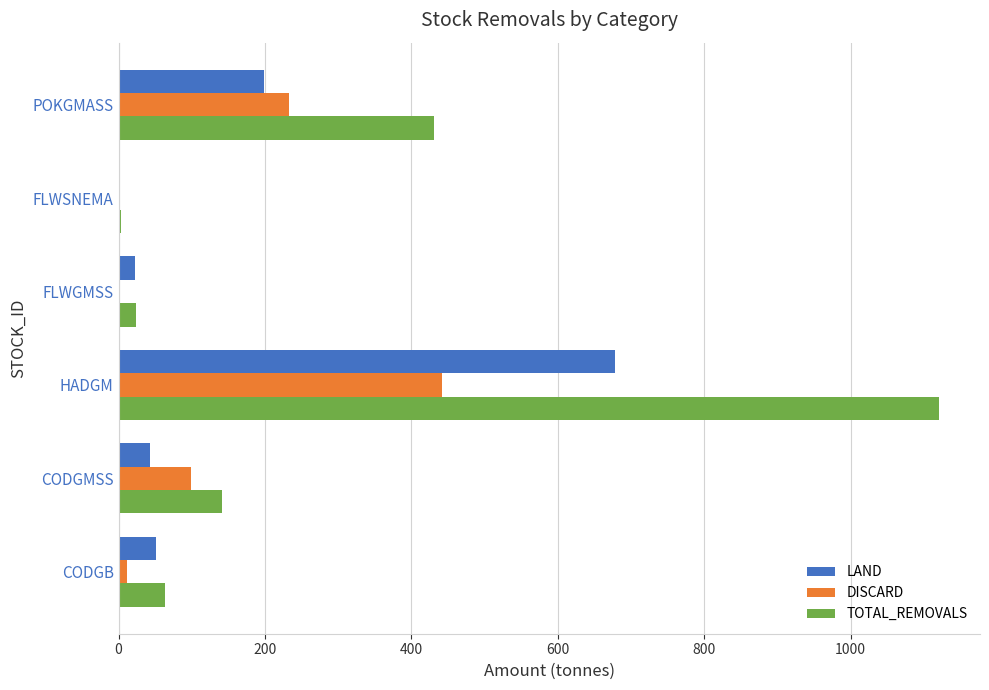

At which category is the sum across all series the highest?

HADGM